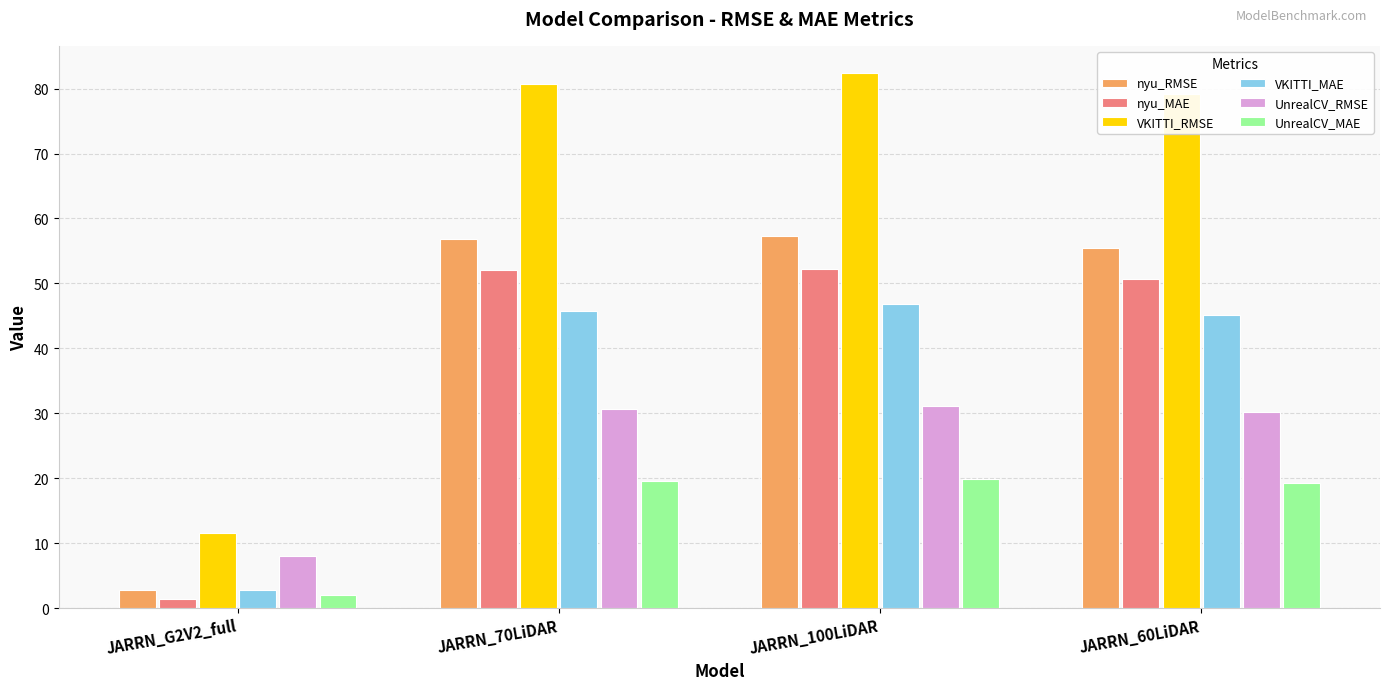

What is the difference between the second highest and minimum values in the nyu_MAE series?

50.7